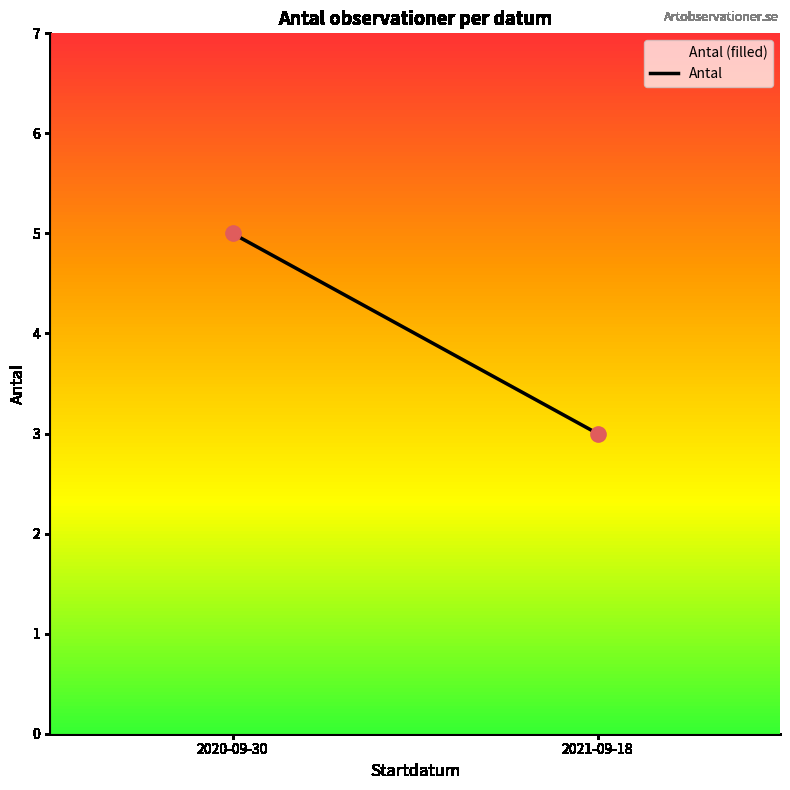

Which has a higher value, 2021-09-18 or 2020-09-30?

2020-09-30